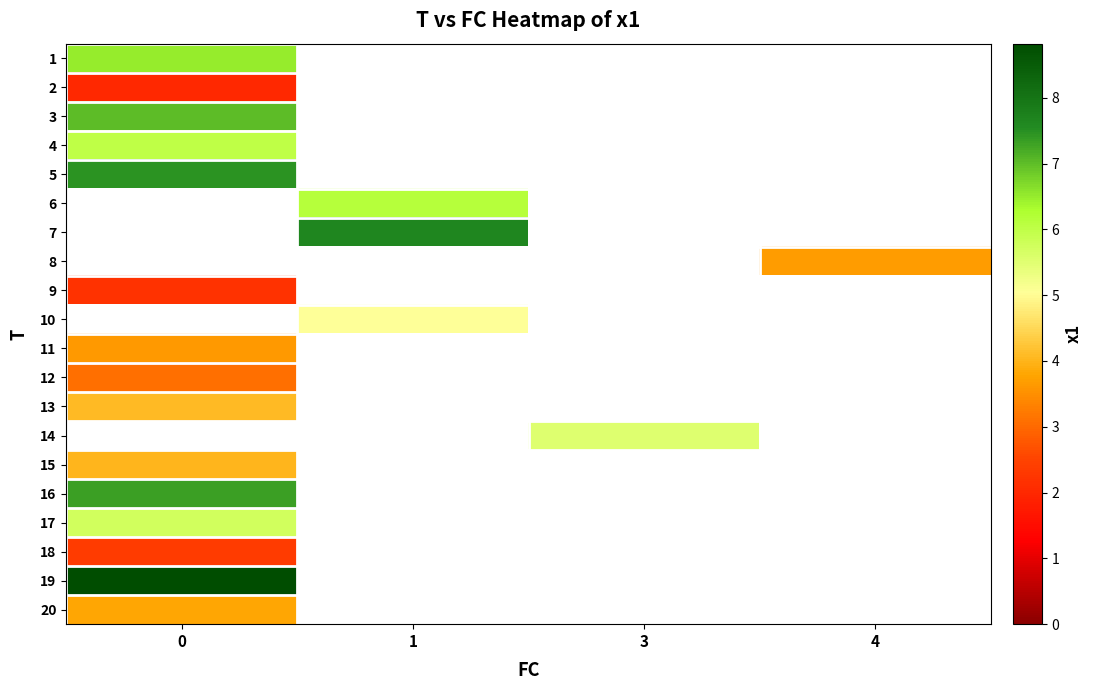

Between 4 and 1, which is larger?

1